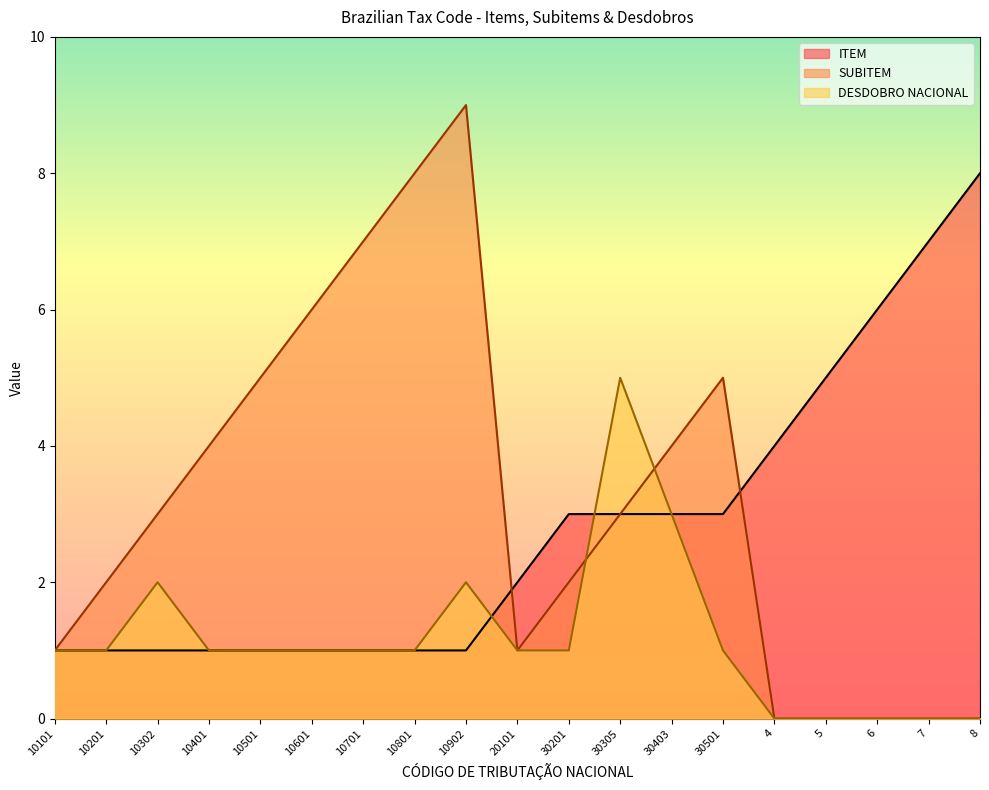

Reading right to left, list all the values displayed in this chart.

ITEM: 8=8	7=7	6=6	5=5	4=4	30501=3	30403=3	30305=3	30201=3	20101=2	10902=1	10801=1	10701=1	10601=1	10501=1	10401=1	10302=1	10201=1	10101=1
SUBITEM: 8=0	7=0	6=0	5=0	4=0	30501=5	30403=4	30305=3	30201=2	20101=1	10902=9	10801=8	10701=7	10601=6	10501=5	10401=4	10302=3	10201=2	10101=1
DESDOBRO NACIONAL: 8=0	7=0	6=0	5=0	4=0	30501=1	30403=3	30305=5	30201=1	20101=1	10902=2	10801=1	10701=1	10601=1	10501=1	10401=1	10302=2	10201=1	10101=1